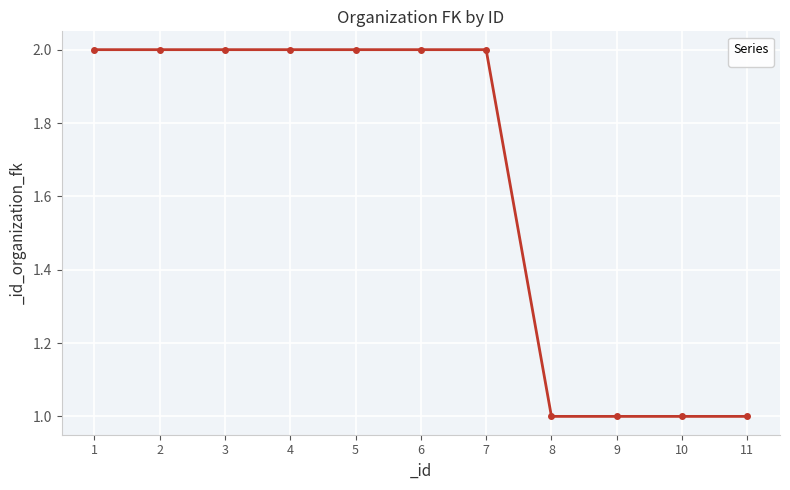

What is the sum of the values at 4 and 6?

4